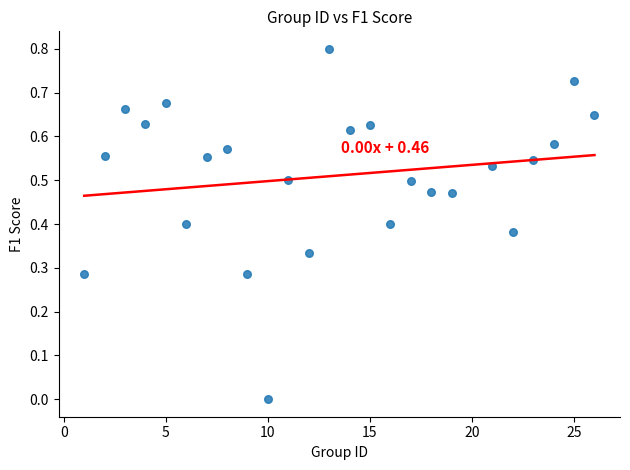

What is the range of X values (max minus min)?

25.0